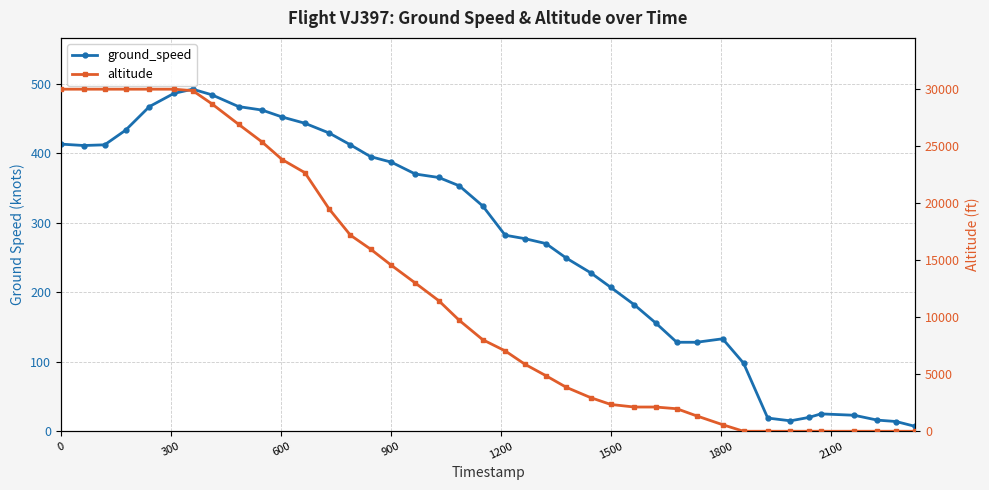

True or false: altitude has more than 2 interior local peaks.

False